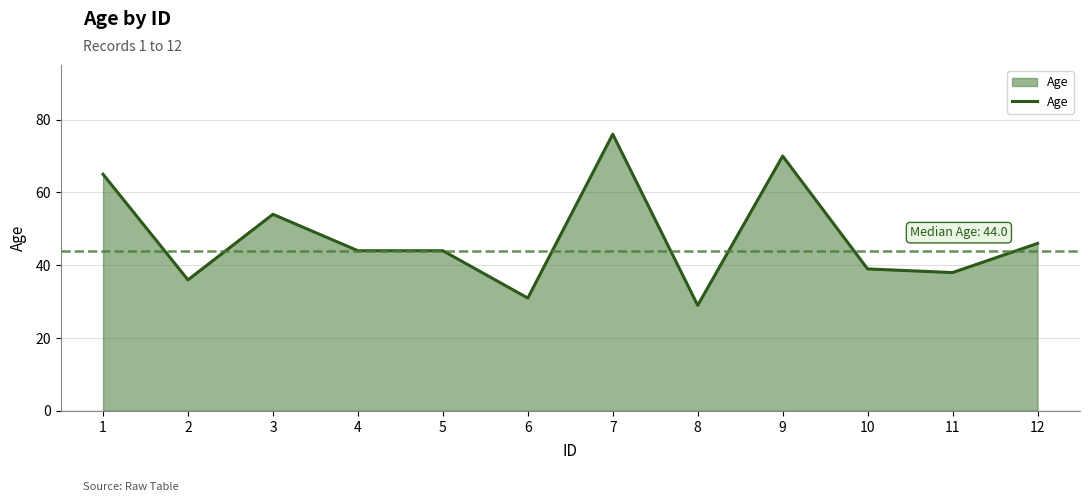

Which label corresponds to the largest value in the chart?

7